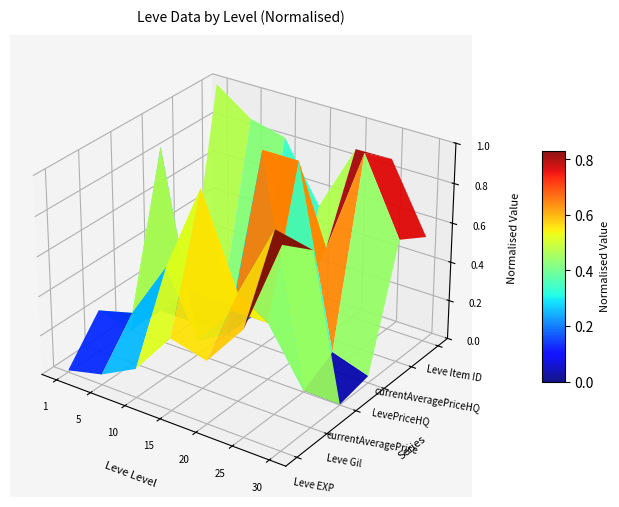

True or false: currentAveragePrice and Leve Gil cross at least once.

True